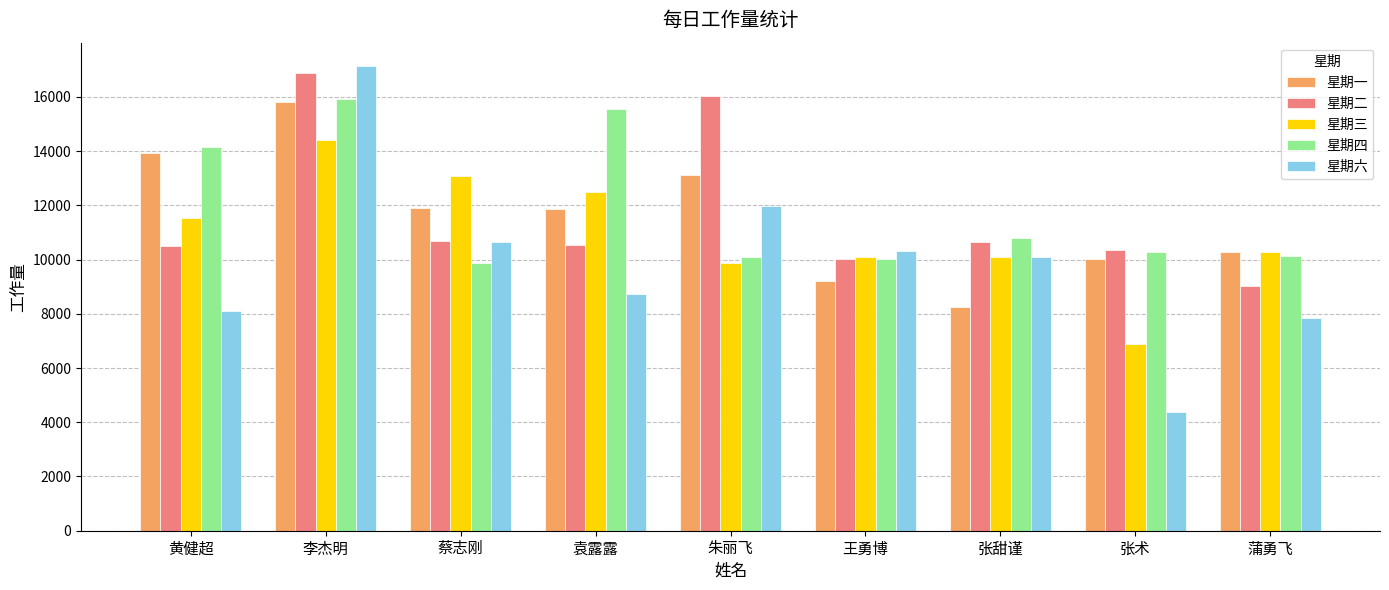

The 星期二 series shows 10347 at 张术. True or false?

True